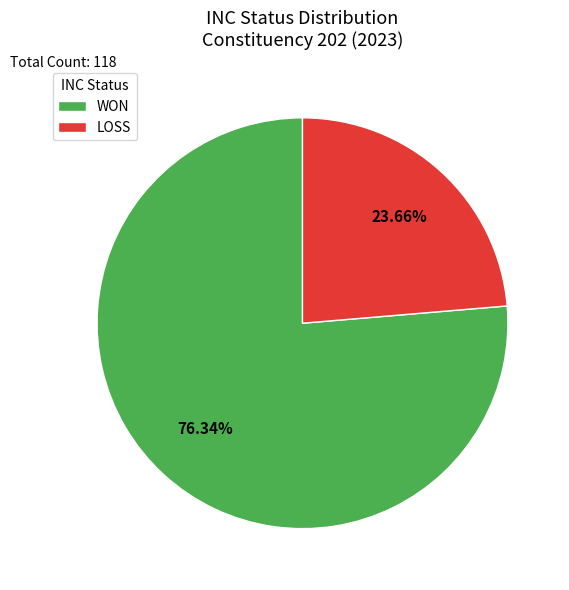

Approximately how many times larger is the value at LOSS compared to WON?

0.3